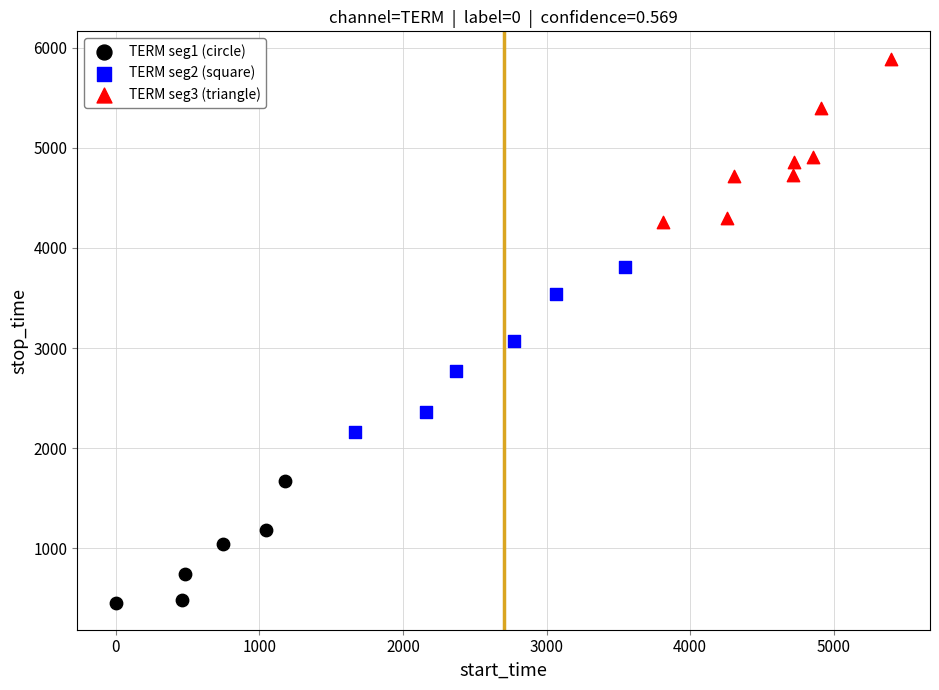

Which series contains the lowest Y value?

TERM seg1 (circle)